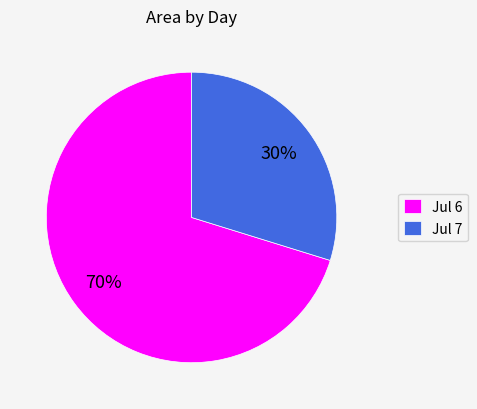

Count the number of slices in the pie.

2